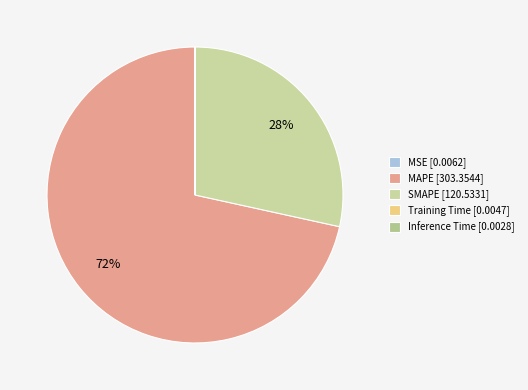

Is it true that MSE is 0% of the pie?

True